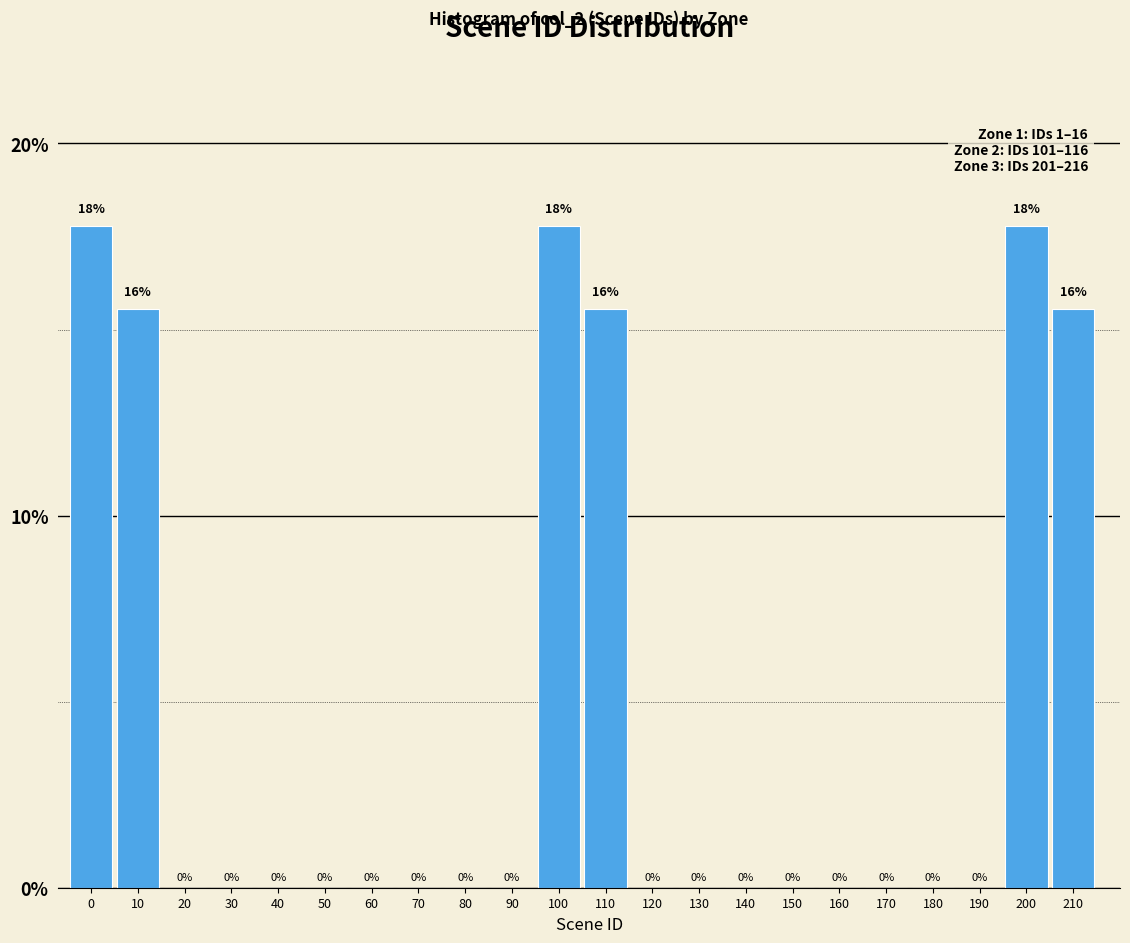

The chart shows a value of 11.8 at 200. True or false?

False